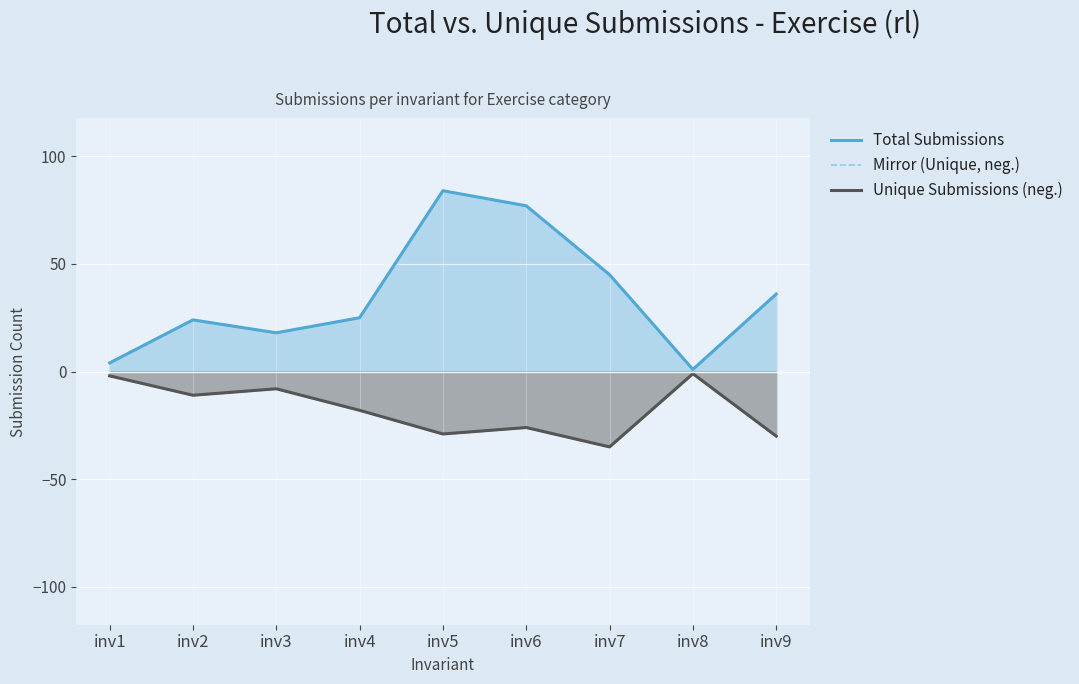

Reading left to right, transcribe all the data shown in this chart.

Total Submissions: 4	24	18	25	84	77	45	1	36
Mirror (Unique, neg.): -2	-11	-8	-18	-29	-26	-35	-1	-30
Unique Submissions (neg.): -2	-11	-8	-18	-29	-26	-35	-1	-30